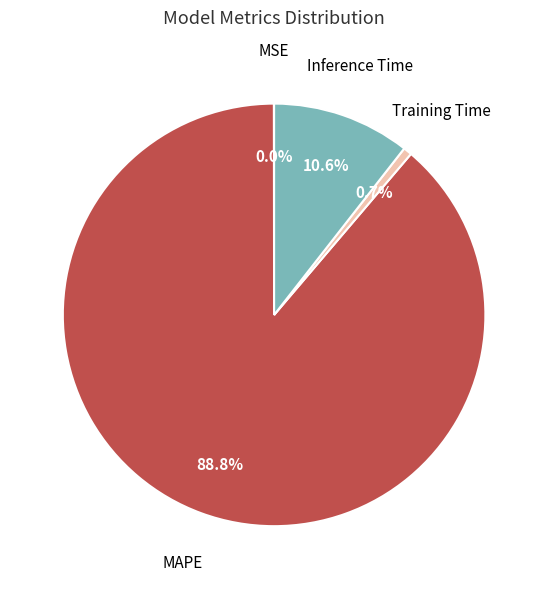

Which has a higher value, Inference Time or Training Time?

Inference Time